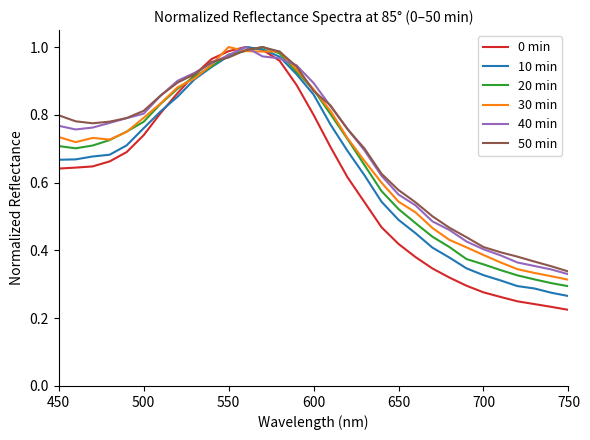

What are all the series names shown in the legend?

0 min, 10 min, 20 min, 30 min, 40 min, 50 min